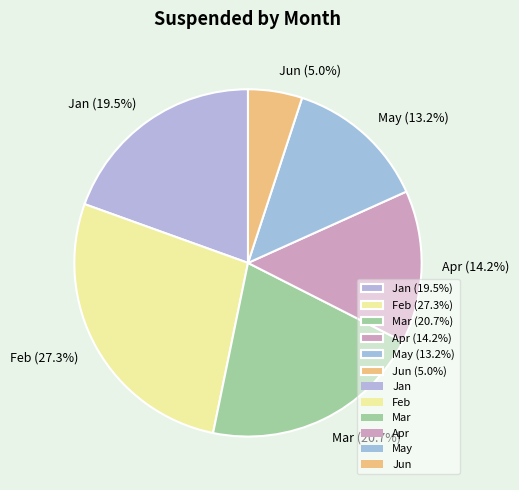

Is there a majority slice in this chart?

No